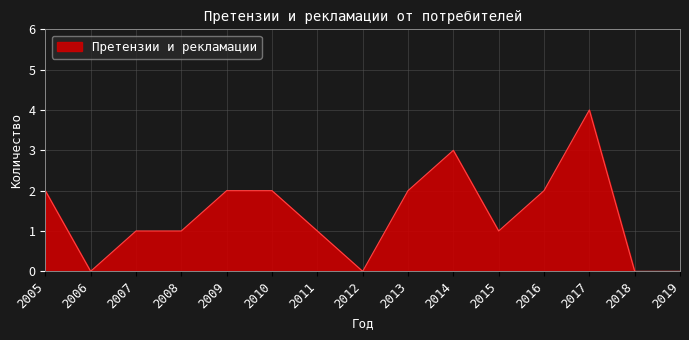

Reading left to right, extract all data points from this chart.

2005=2	2006=0	2007=1	2008=1	2009=2	2010=2	2011=1	2012=0	2013=2	2014=3	2015=1	2016=2	2017=4	2018=0	2019=0